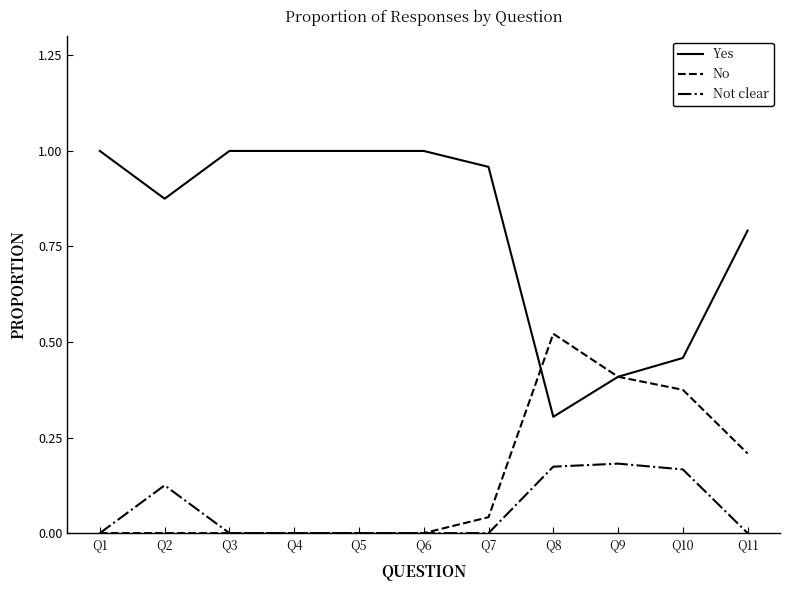

Rank the series by their maximum value, from lowest to highest.

Not clear, No, Yes